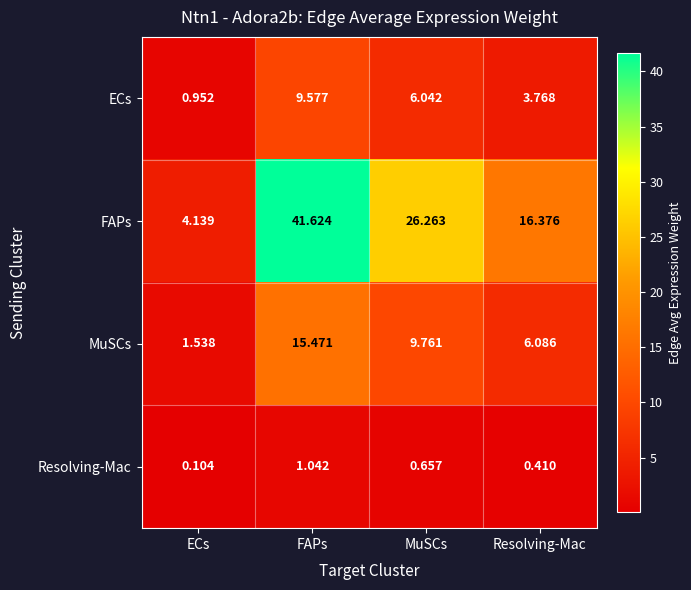

Rank the series at MuSCs from lowest to highest value.

Resolving-Mac, ECs, MuSCs, FAPs